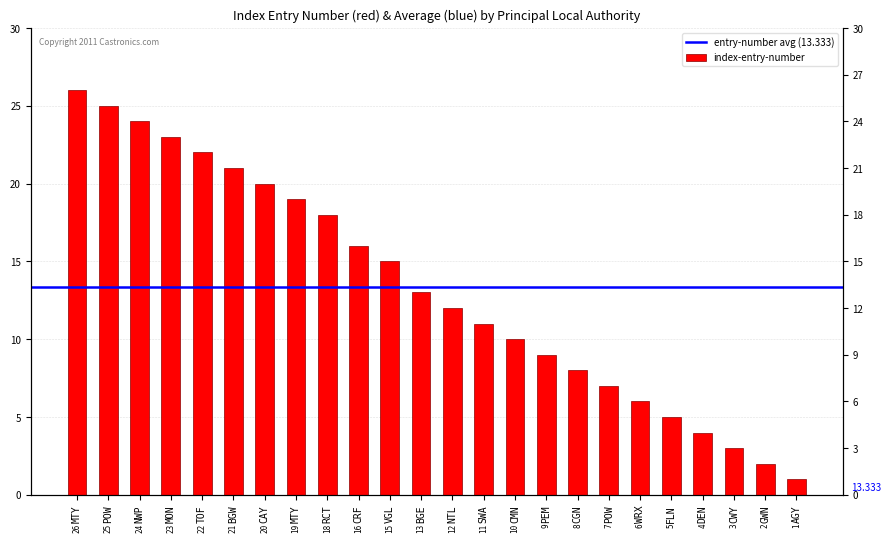

What is the ratio of the value at SWA to the value at MON?

0.5